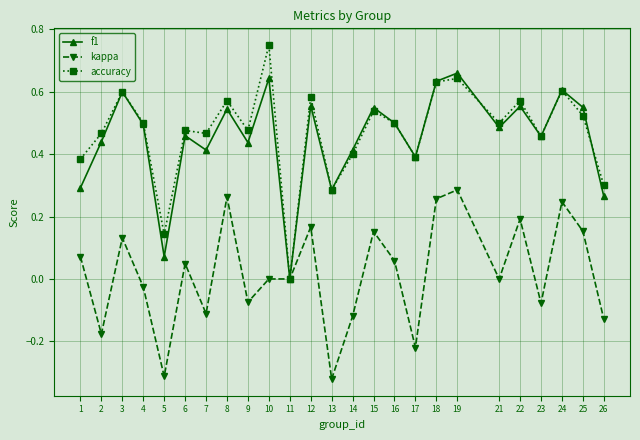

At which category does kappa reach its first local valley?

2